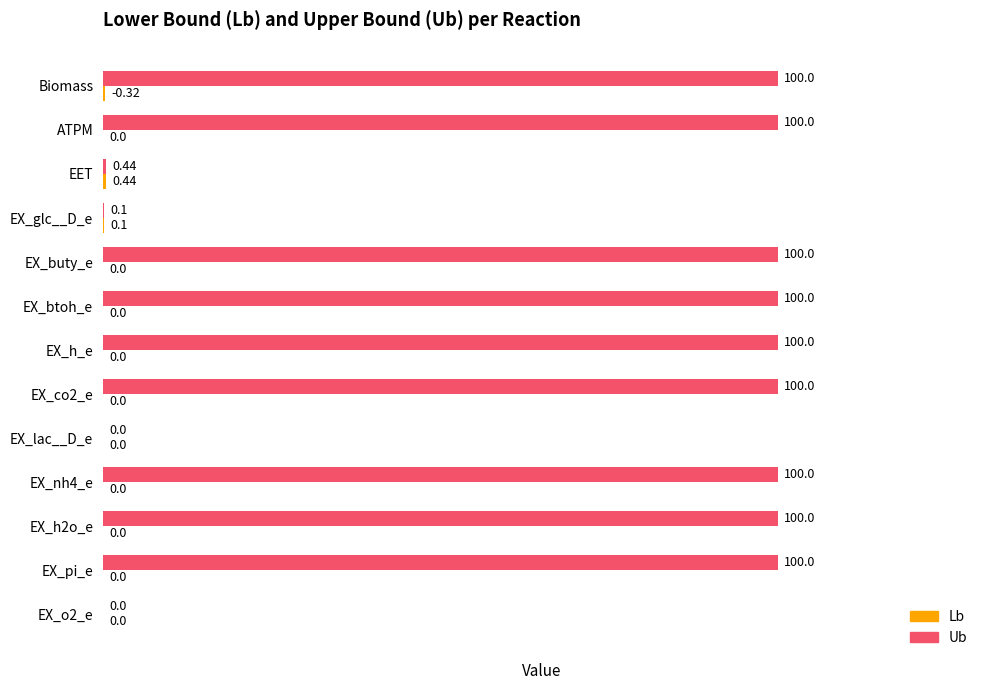

Which series has the largest total across all categories?

Ub